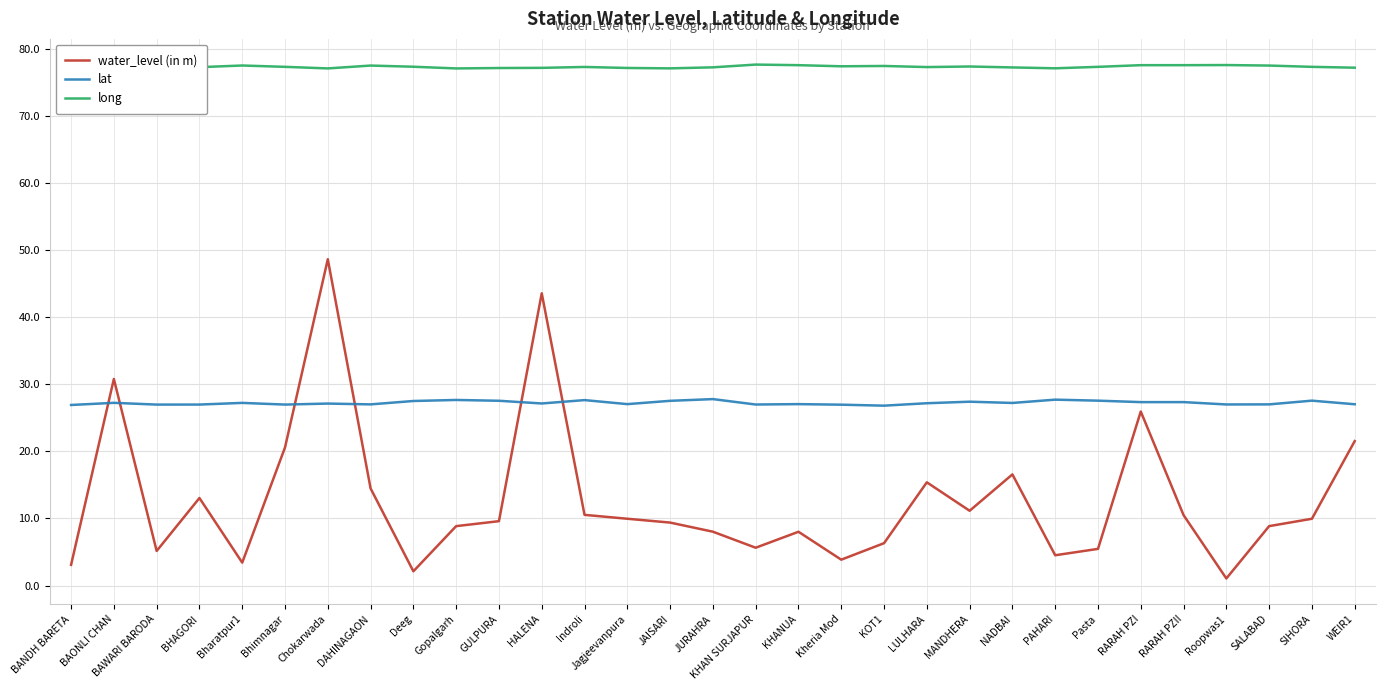

What is the minimum value for long?

77.1